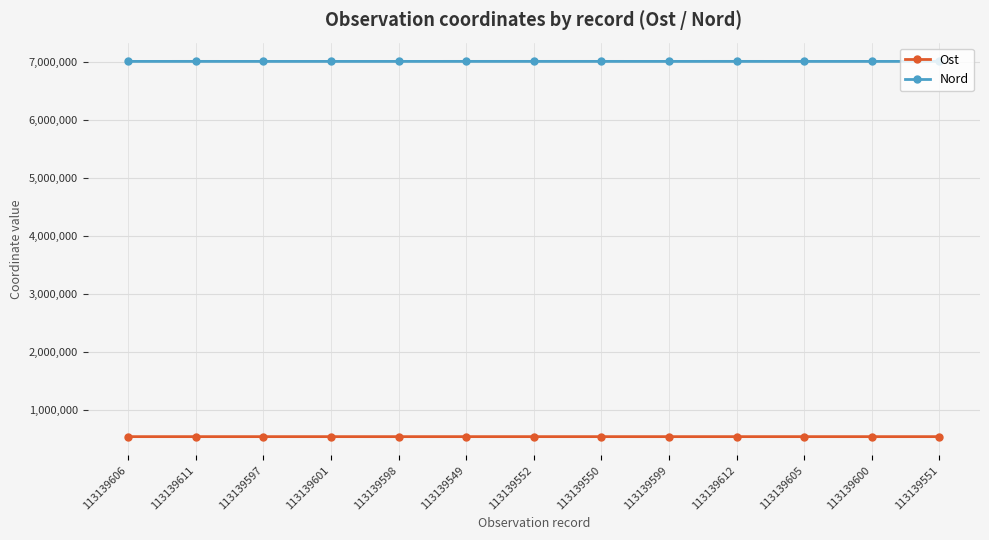

Is the value of Ost at 113139549 greater than the value of Nord at 113139605?

No